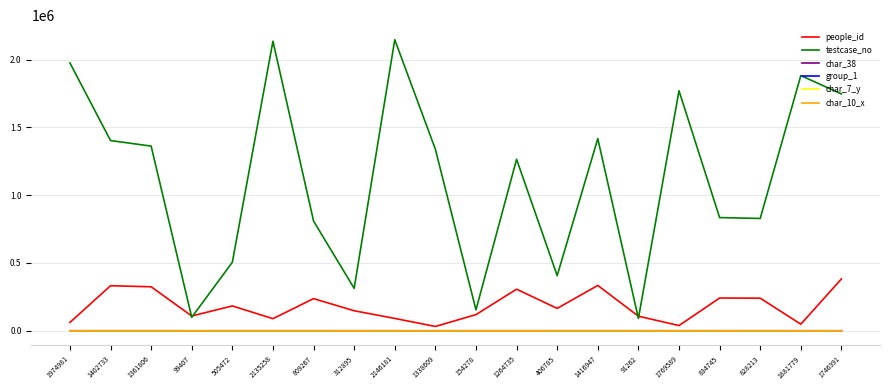

What is the maximum value shown in the chart?

2146182